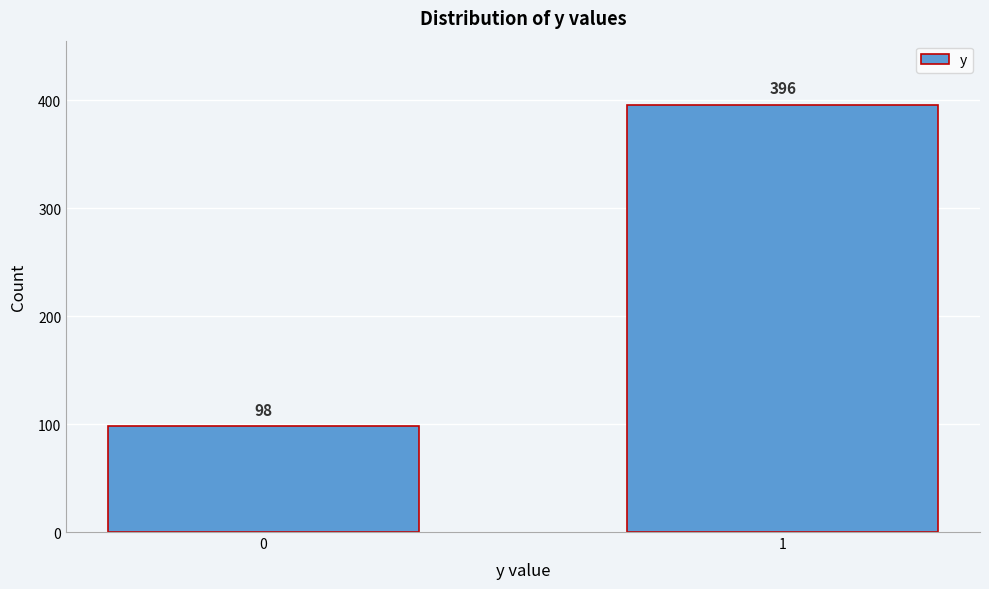

Reading left to right, extract all data points from this chart.

98	396